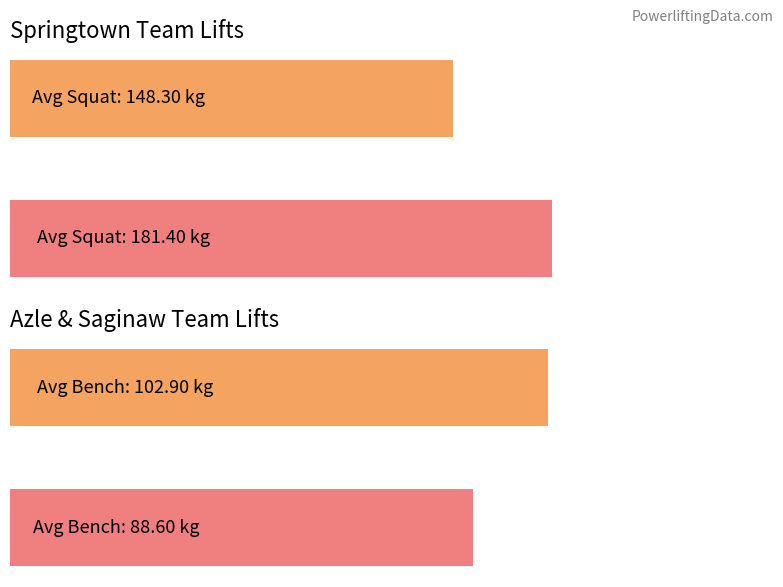

Is the value of Best3BenchKg at 1 greater than the value of Best3SquatKg at 1?

No